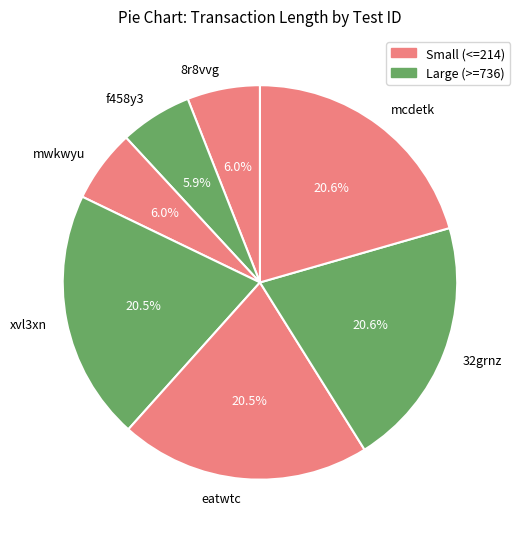

To the nearest percent, what is the difference between the largest and smallest slice percentages?

15%